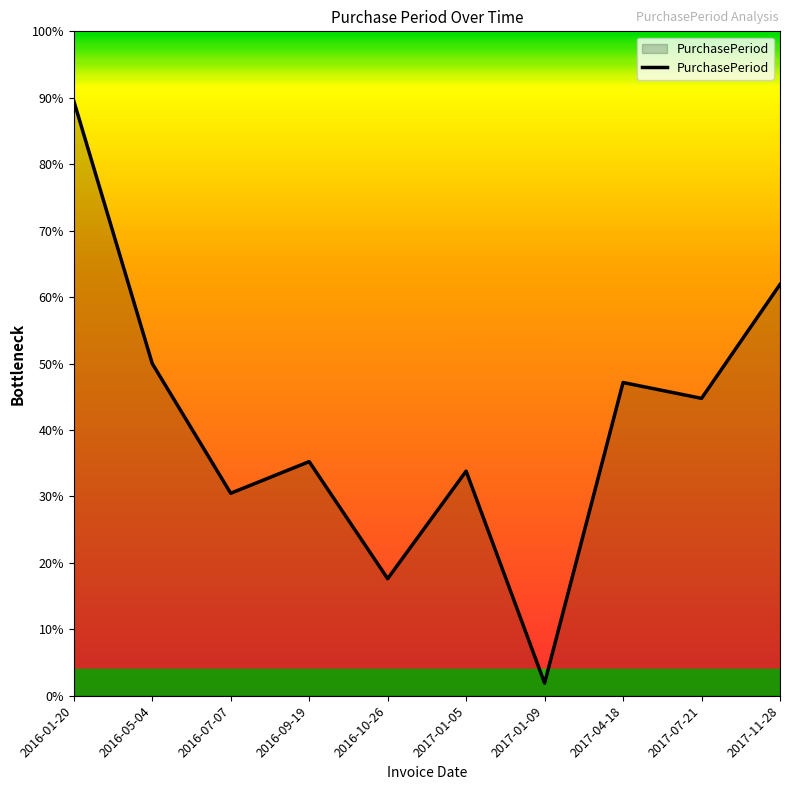

At which label does the data first exceed 94?

2016-01-20